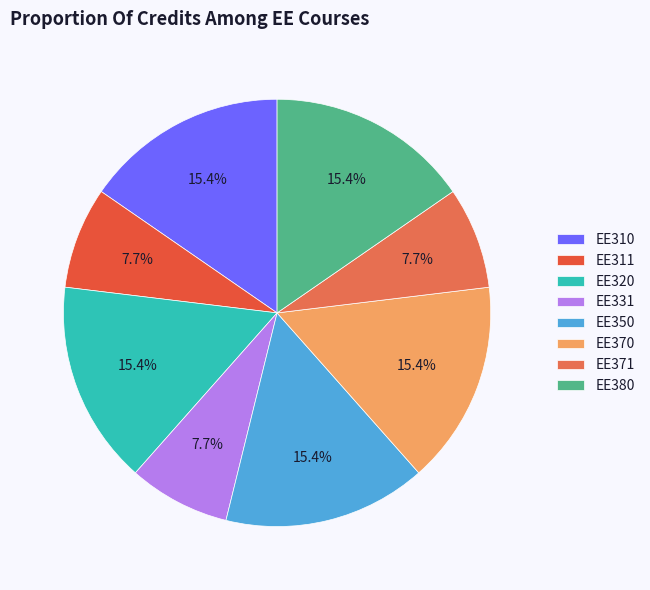

Combined, what portion of the pie is EE311 and EE371?

15.4%